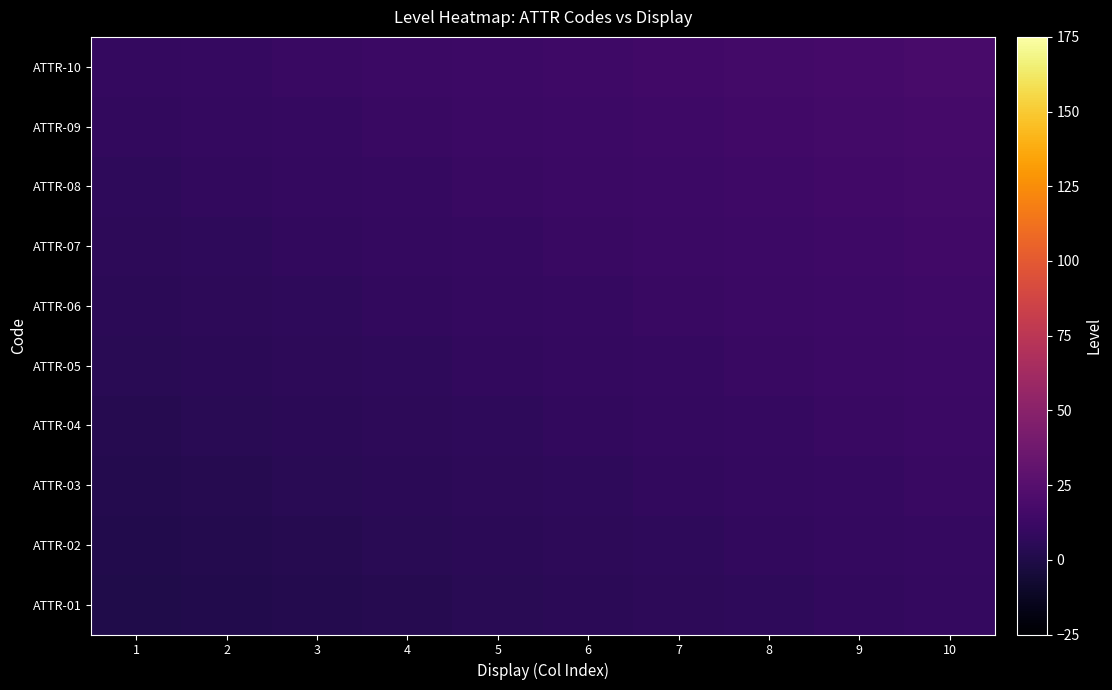

Which has a higher value, 9 or 3?

9